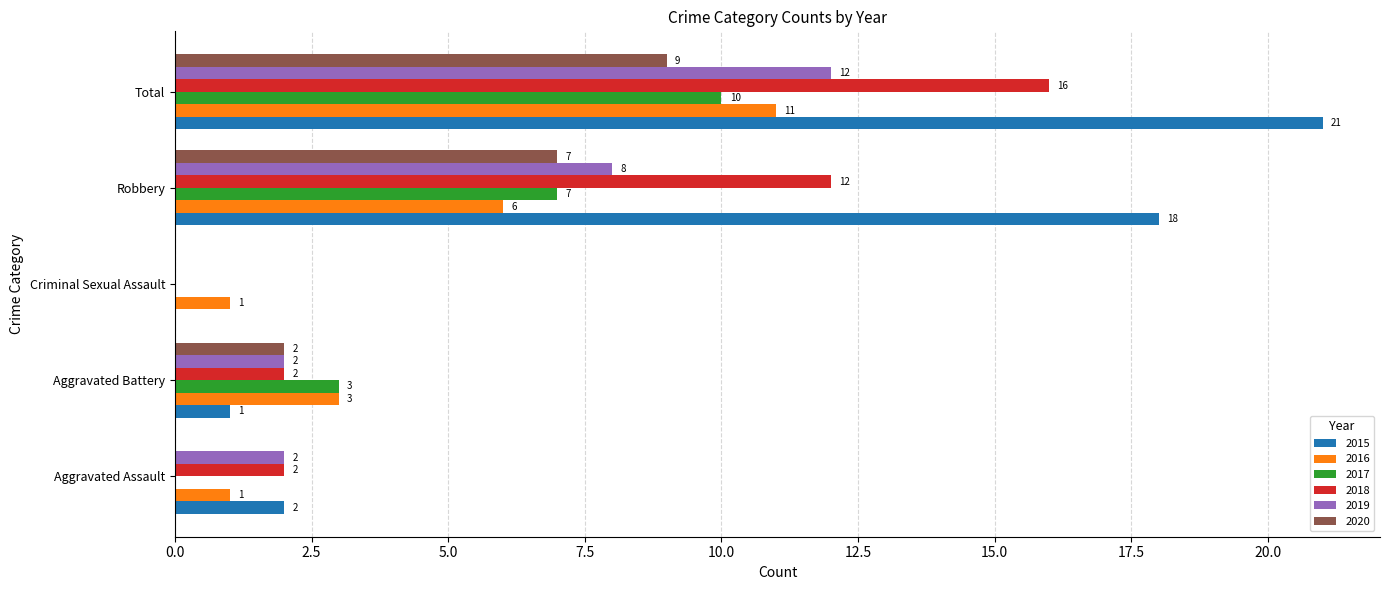

Which series changed the most between Aggravated Assault and Robbery?

2015